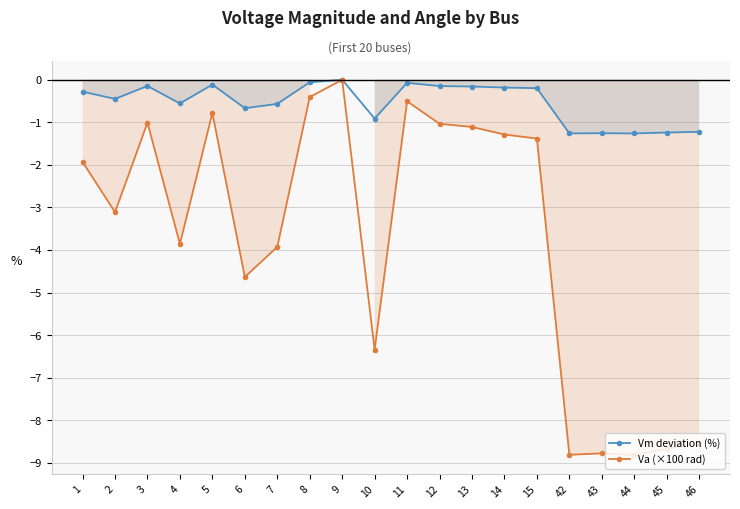

What is the minimum value for Vm deviation (%)?

-1.3